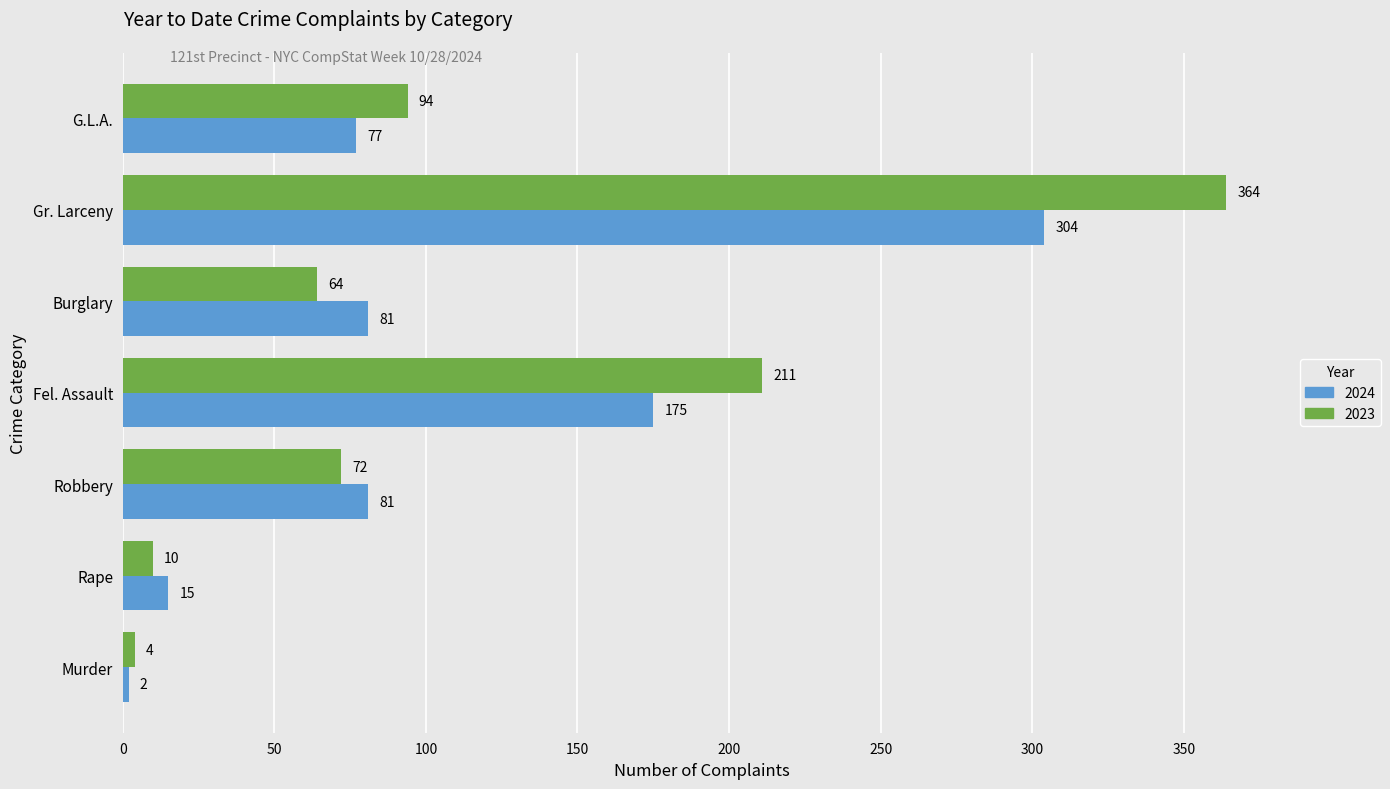

How many categories are shown in the chart?

7